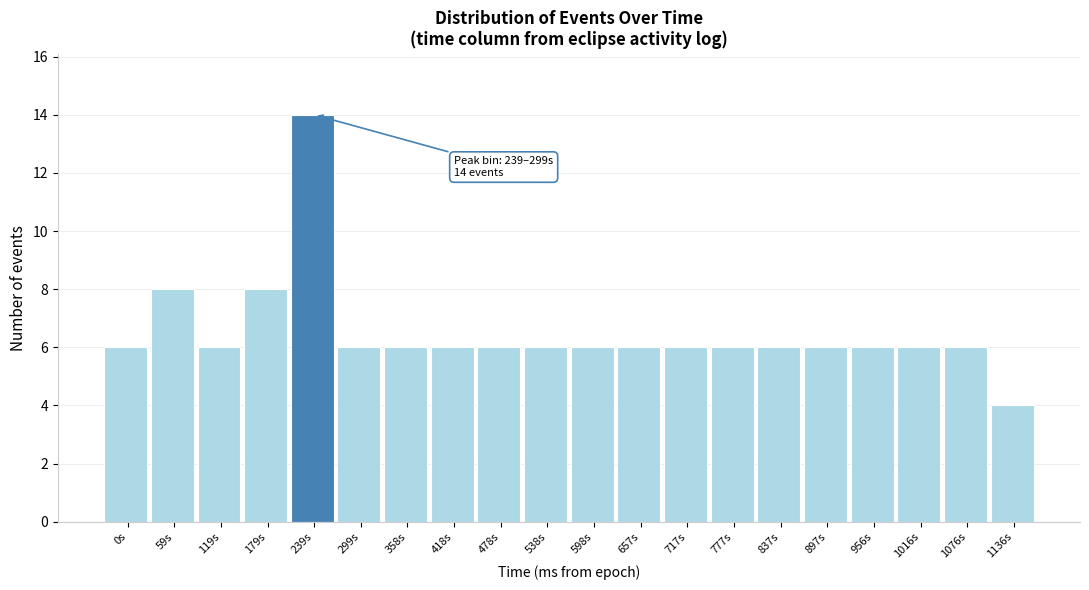

Reading right to left, extract all data points from this chart.

4	6	6	6	6	6	6	6	6	6	6	6	6	6	6	14	8	6	8	6